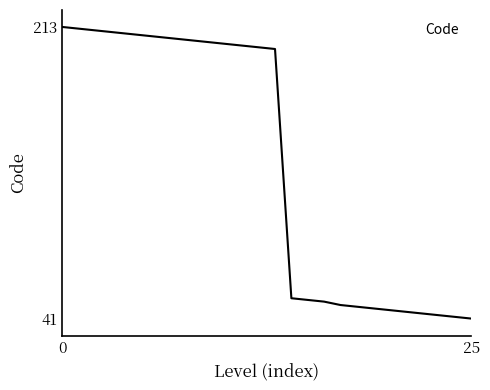

What is the difference between the maximum and minimum values?

172